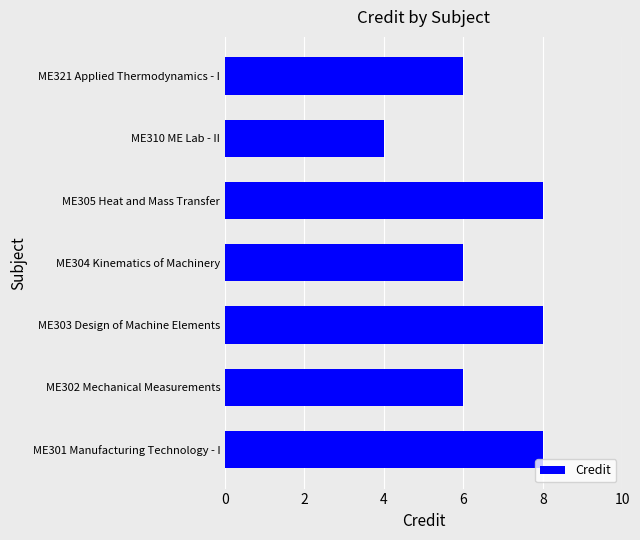

How many series are shown in this chart?

1